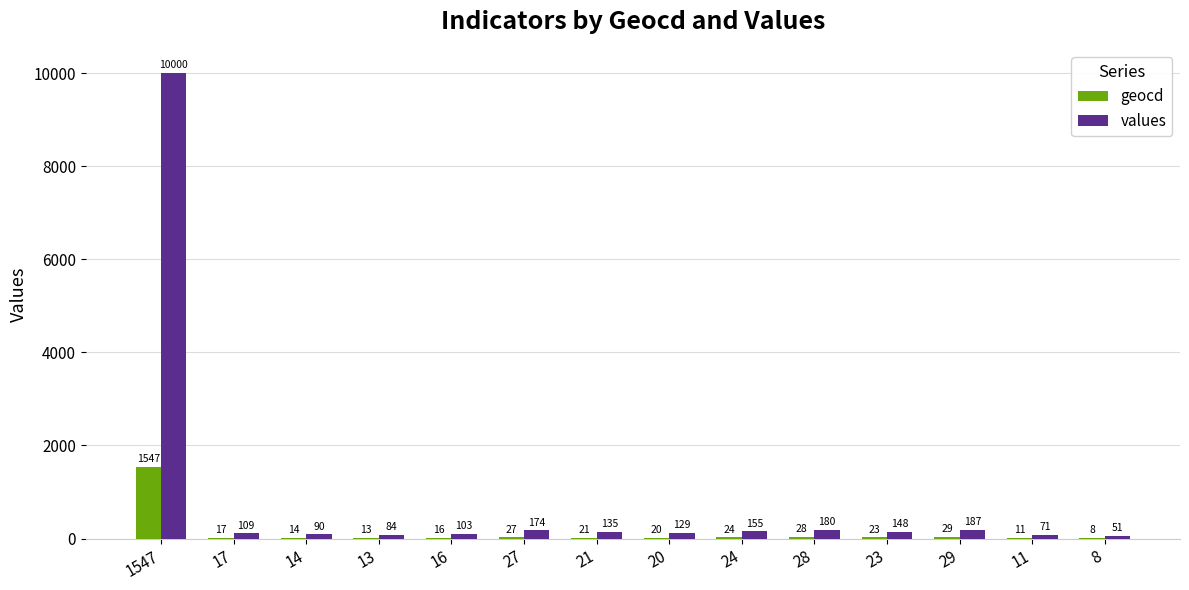

Reading left to right, what are all the values shown in this chart?

geocd: 1547=1547	17=17	14=14	13=13	16=16	27=27	21=21	20=20	24=24	28=28	23=23	29=29	11=11	8=8
values: 1547=10000	17=109	14=90	13=84	16=103	27=174	21=135	20=129	24=155	28=180	23=148	29=187	11=71	8=51